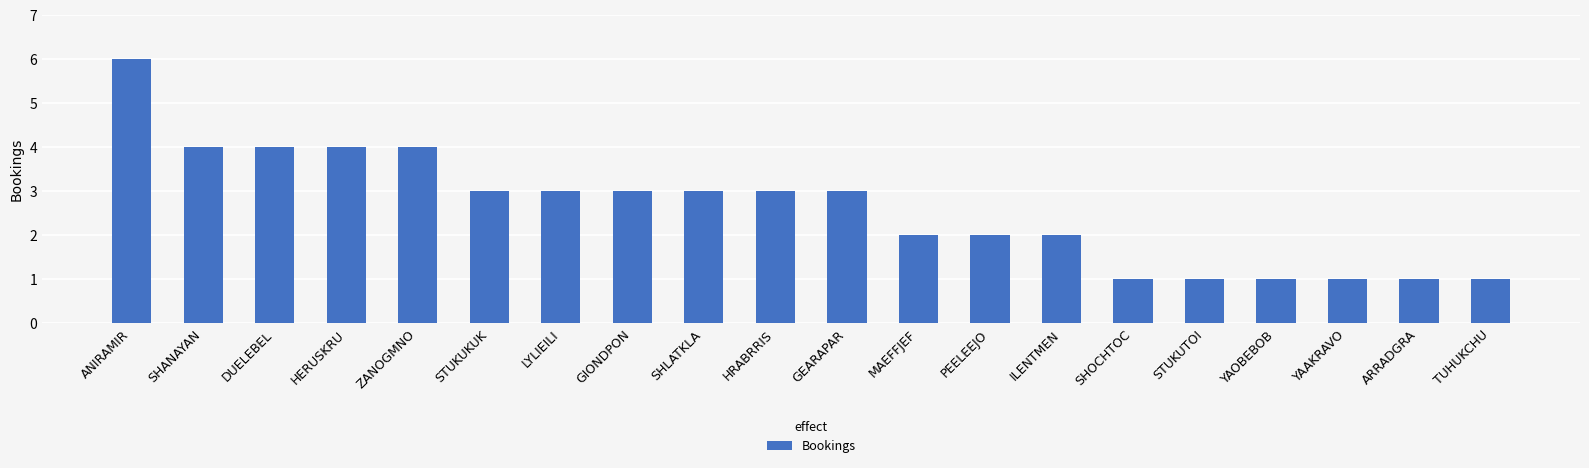

How many bars are there in total?

20